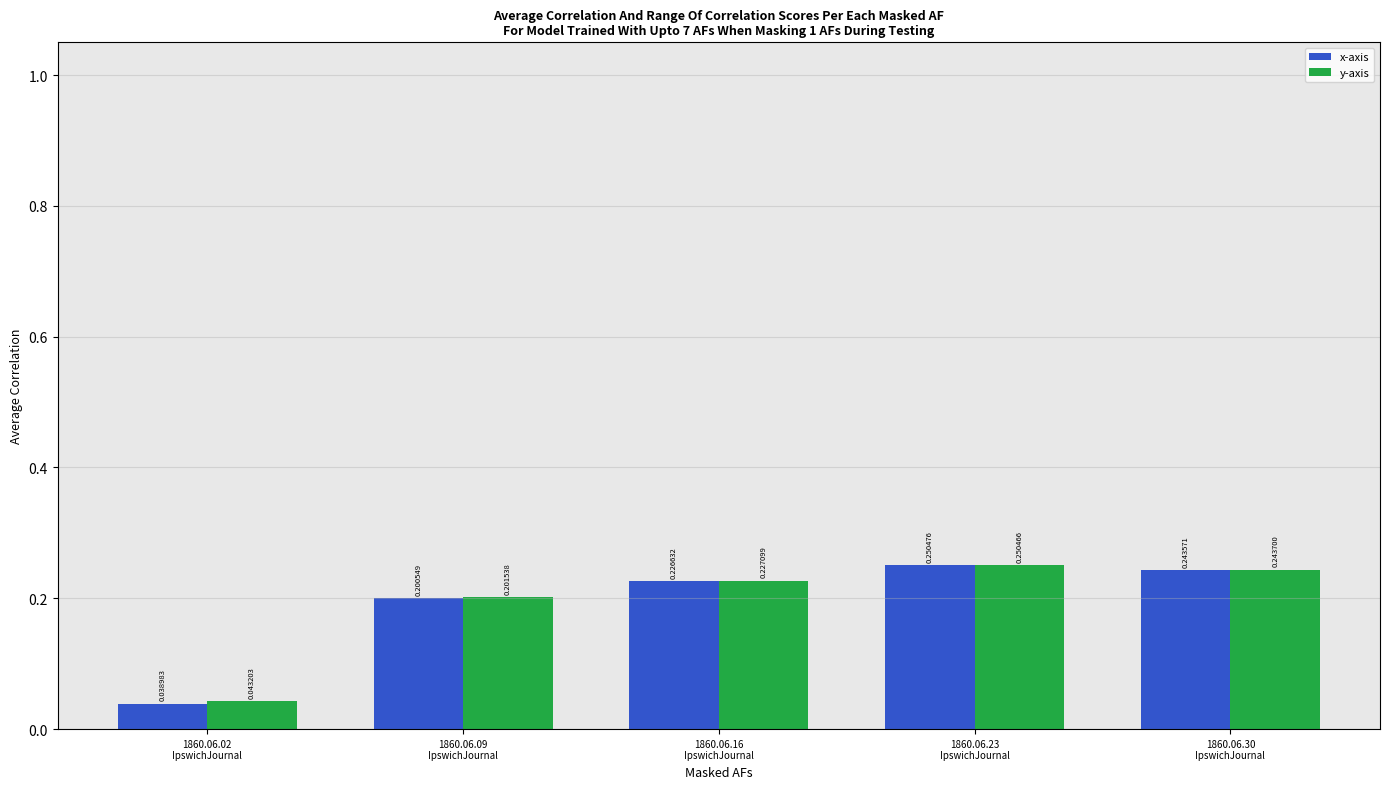

Which series has the largest total across all categories?

y-axis